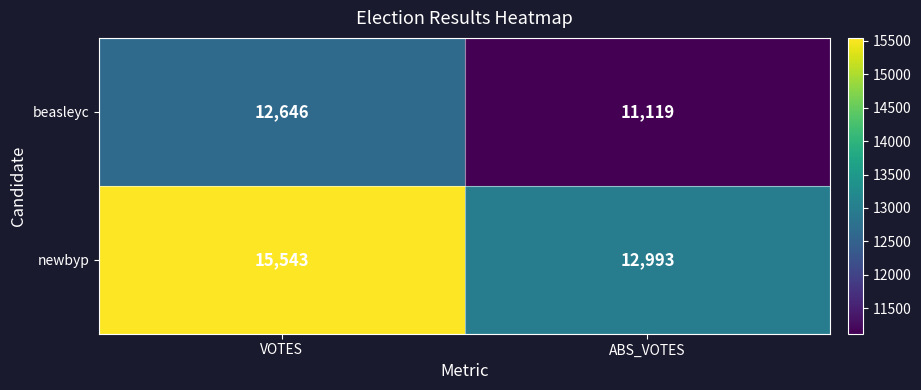

What is the smallest value displayed?

11119